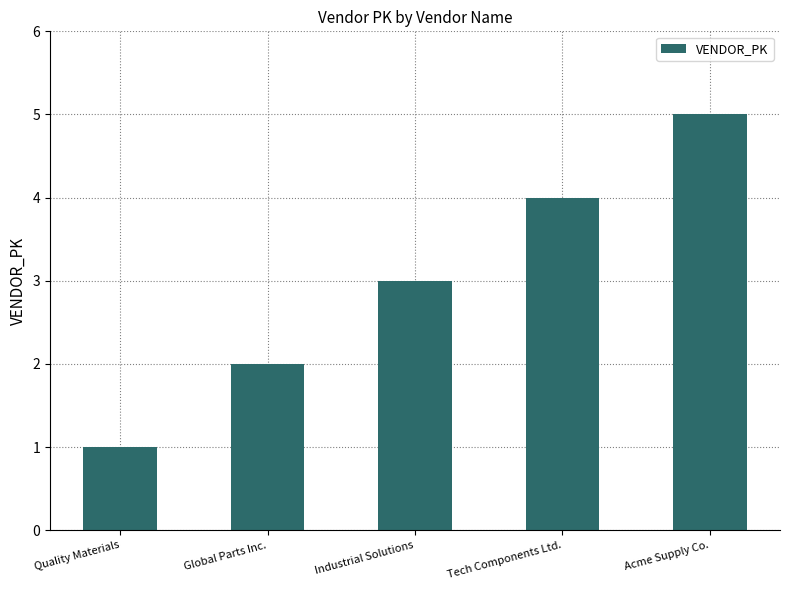

What is the greatest value displayed?

5